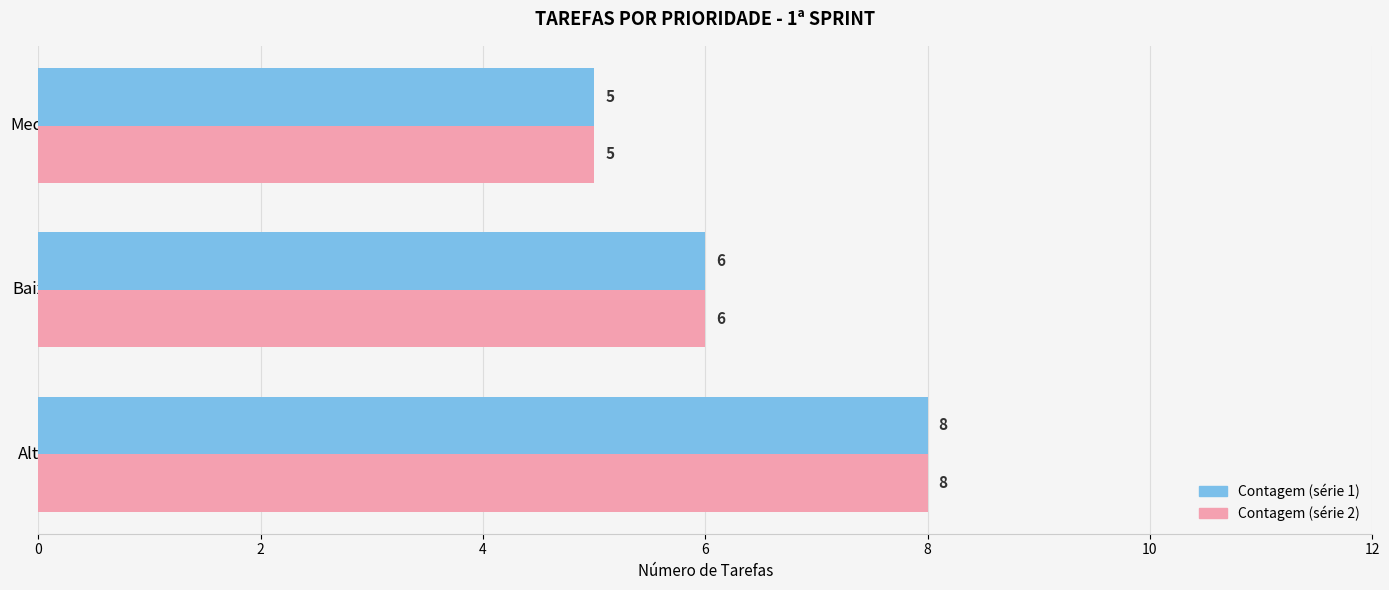

Which label corresponds to the largest value in the chart?

Alta